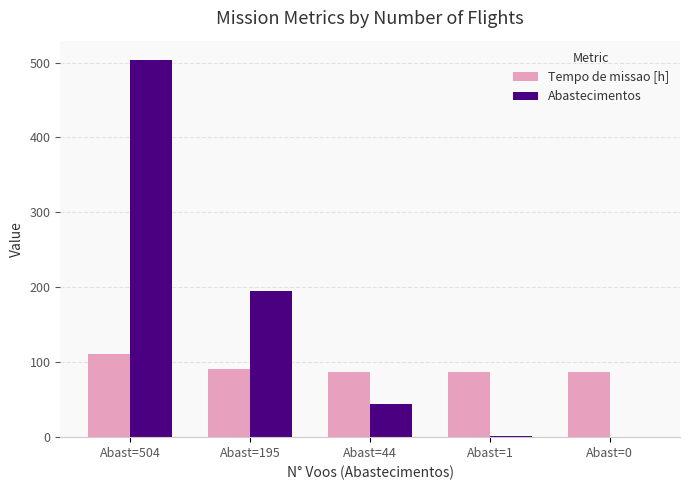

Between Abast=504 and Abast=44, which series saw the biggest shift?

Abastecimentos